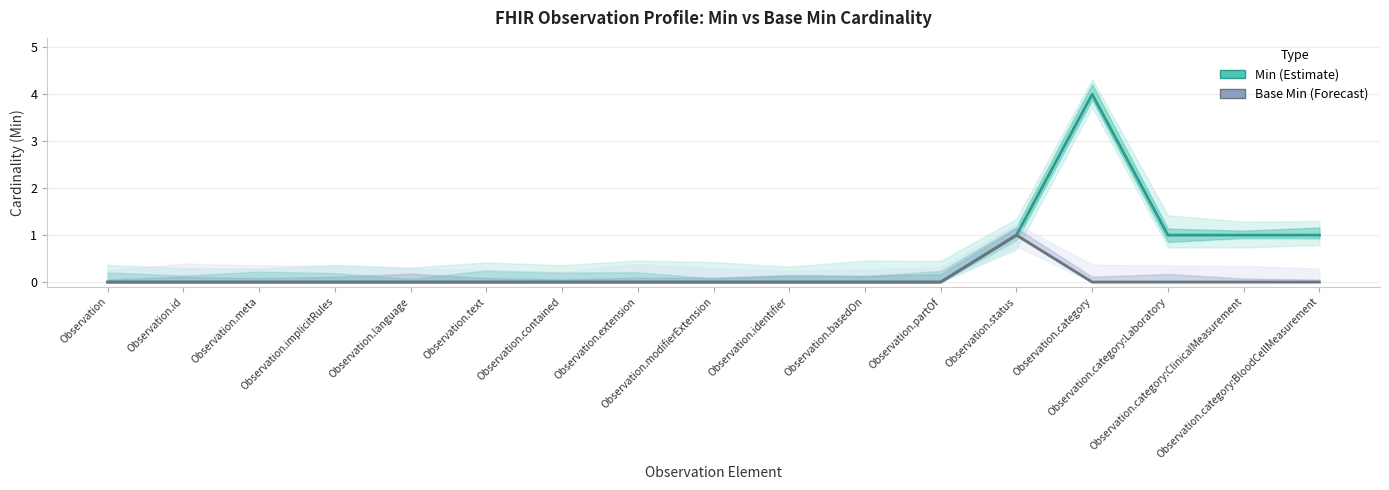

Which series has the widest spread of values?

Min (Estimate)